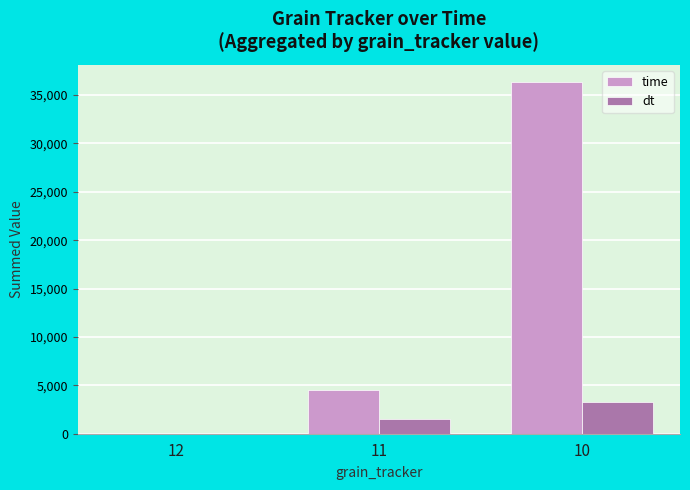

Which series has the widest spread of values?

time